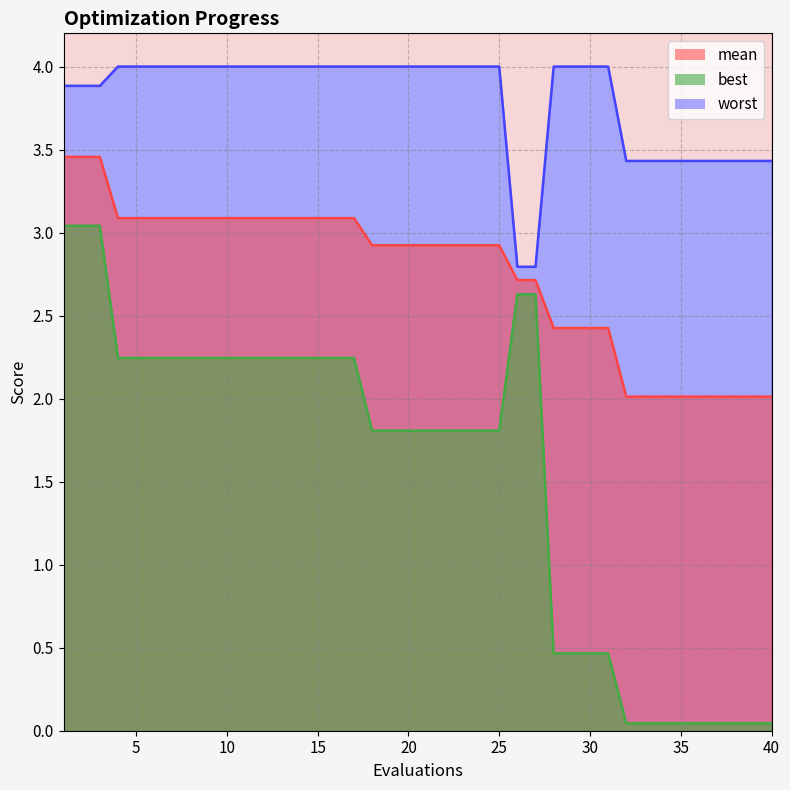

At which label is worst closest to 3?

26